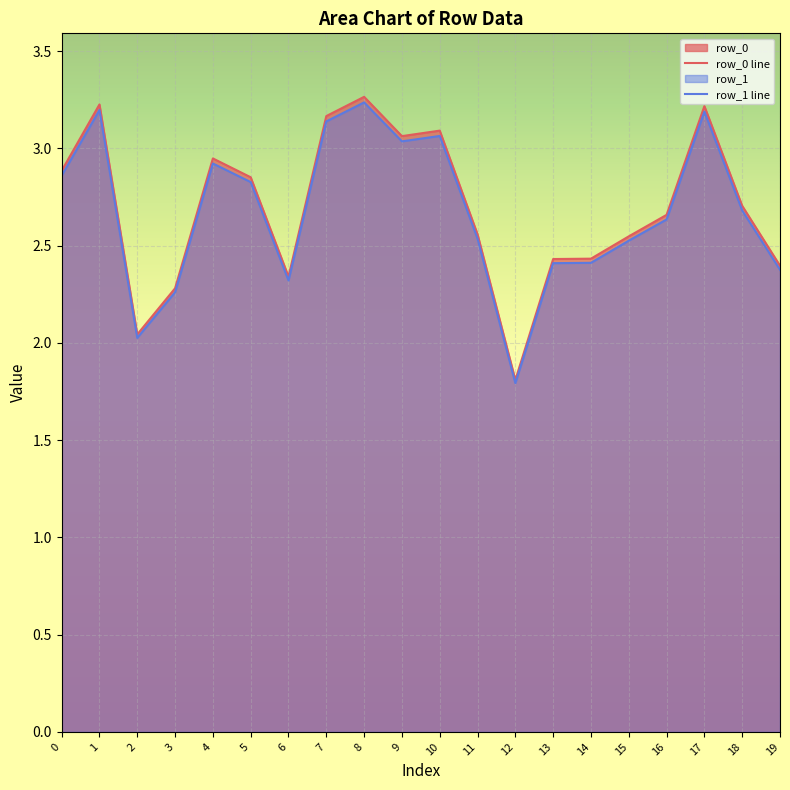

What is the value of the row_1 line point at the 13th from the left?

1.8